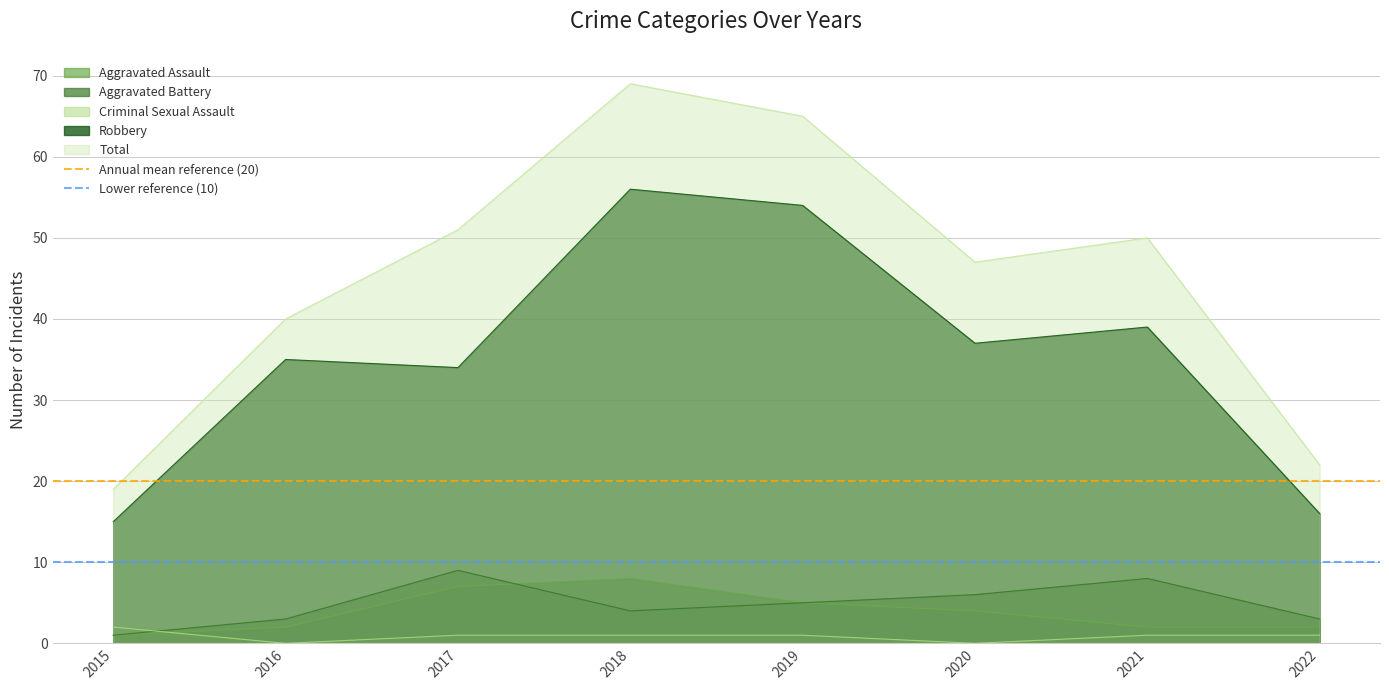

What is the maximum value for Robbery?

56